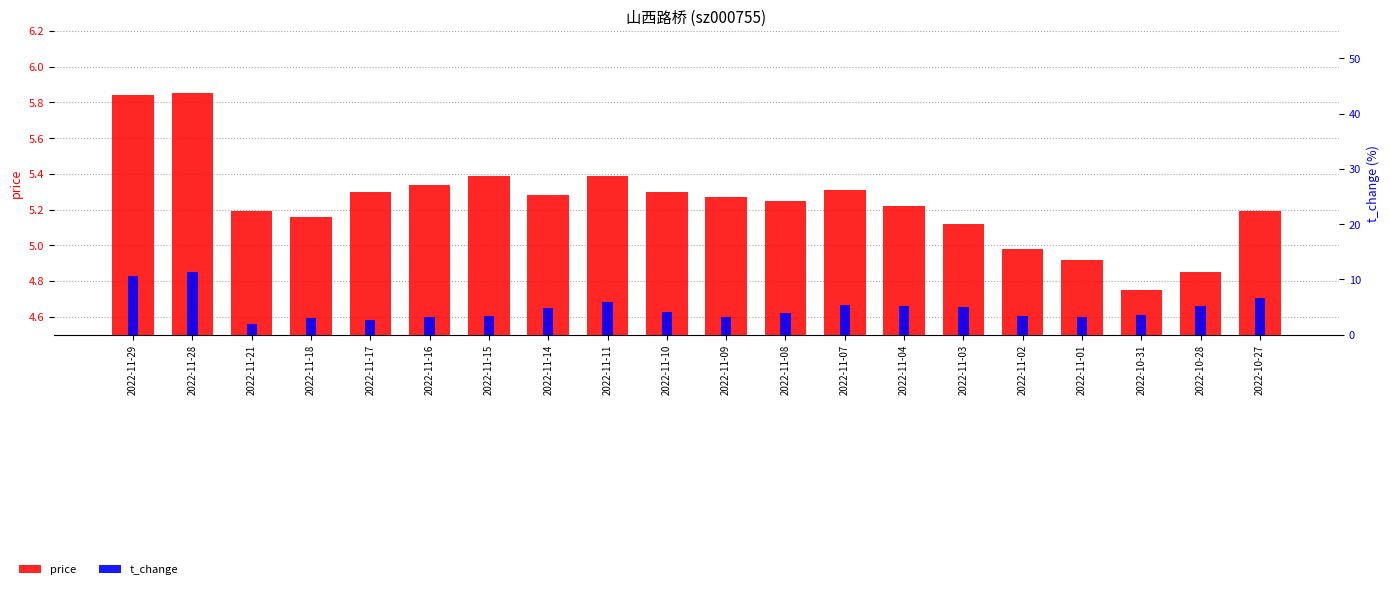

Which series has the largest total across all categories?

price